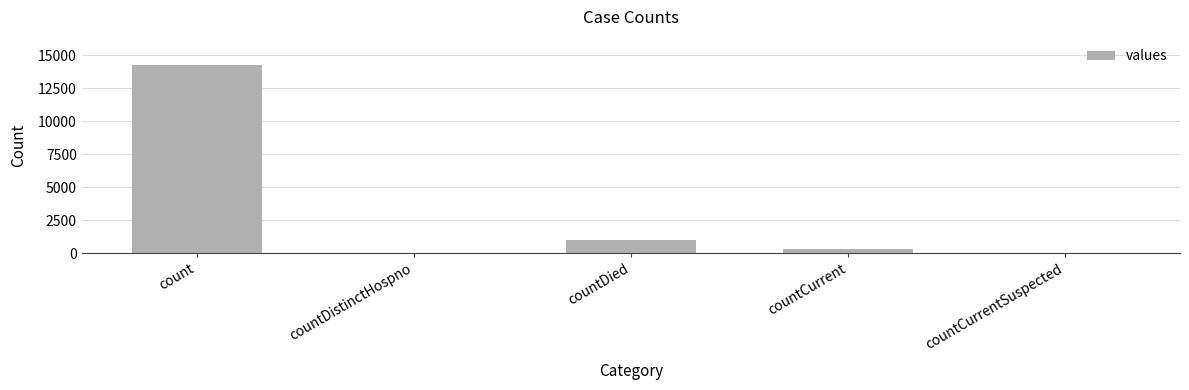

What is the average value?

3122